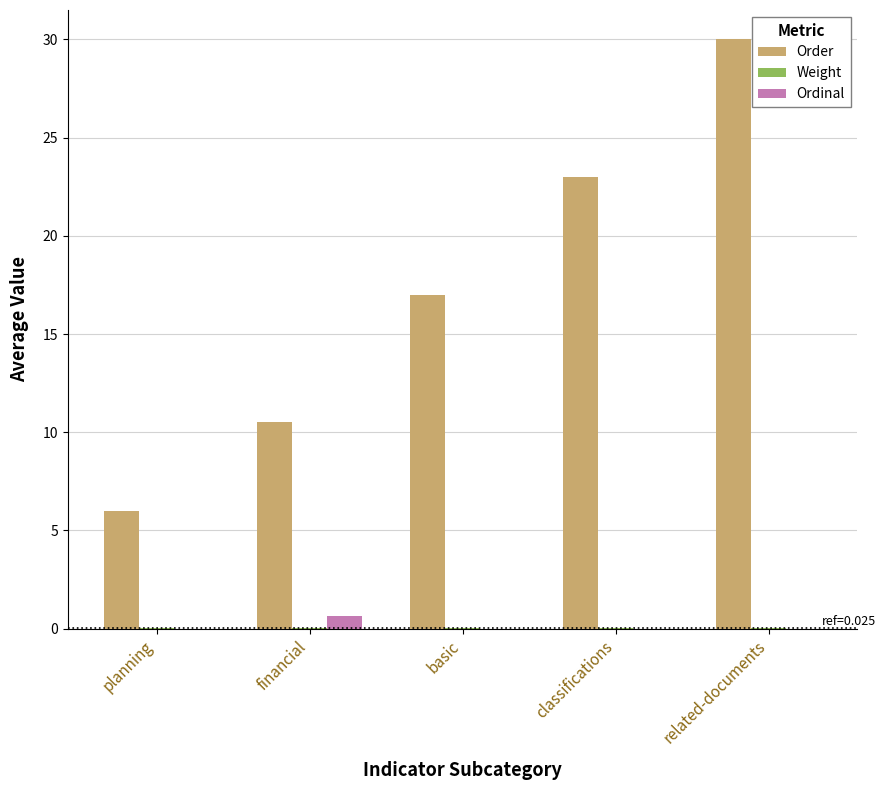

Between financial and basic, which series saw the biggest shift?

Order